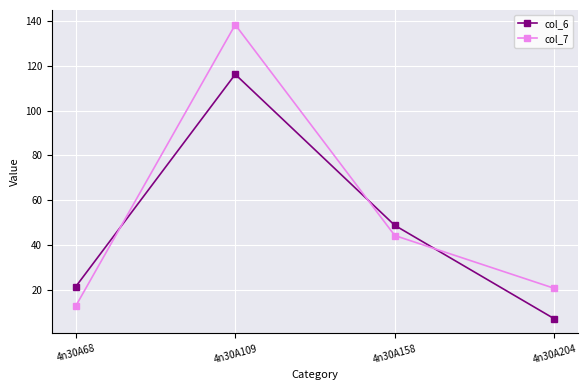

Does the chart have visible grid lines?

Yes